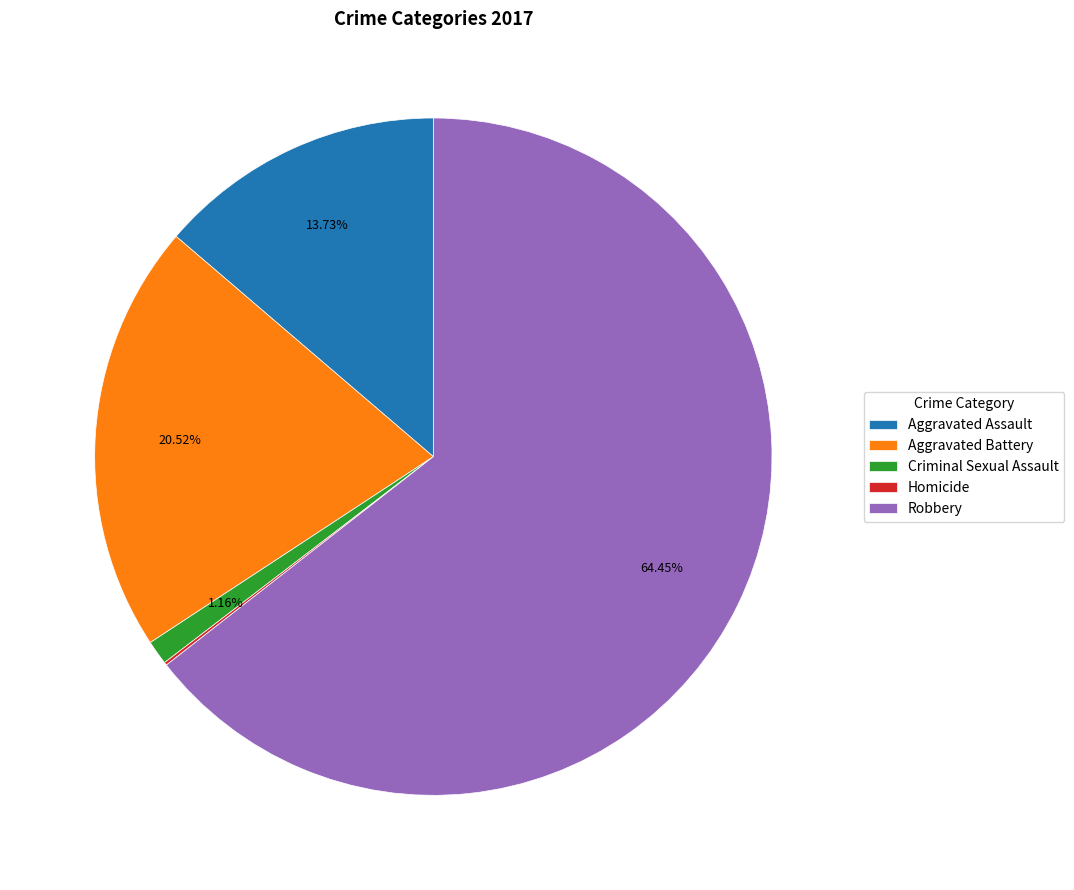

To the nearest percent, what is the combined percentage of Criminal Sexual Assault and Aggravated Assault?

15%